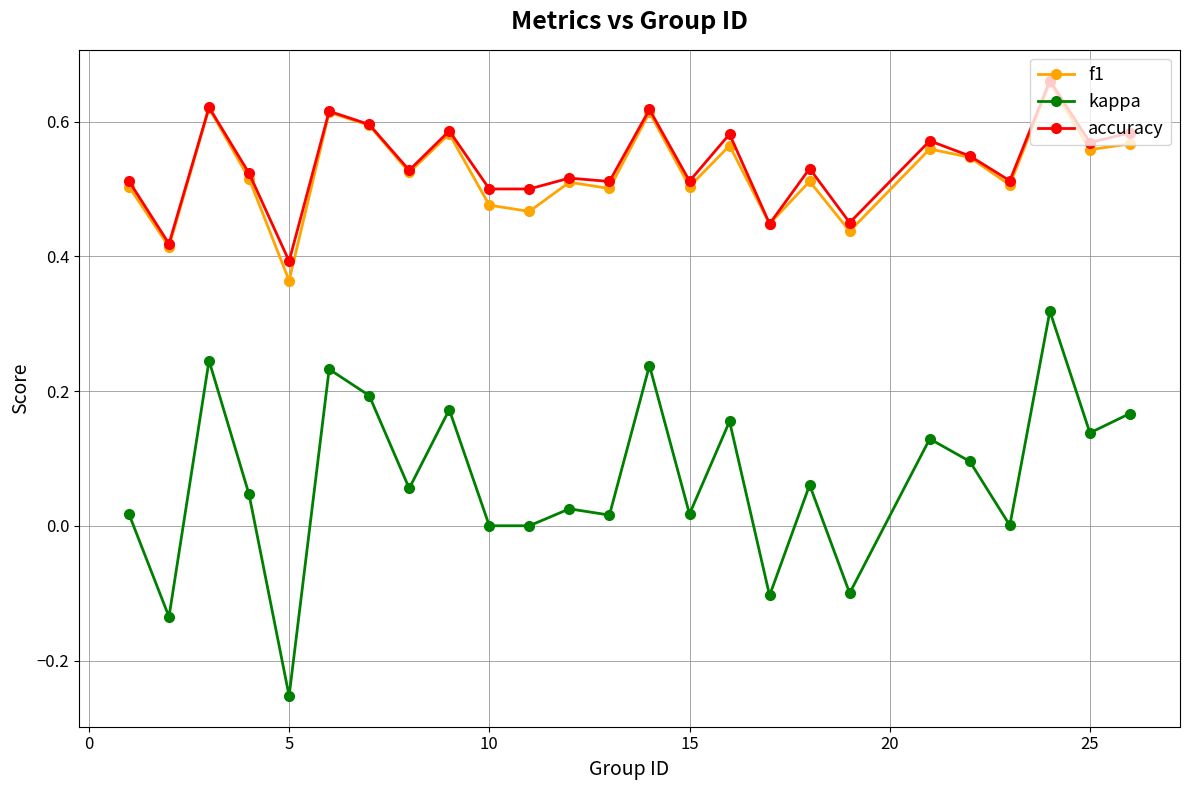

True or false: f1 and kappa intersect in this chart.

False